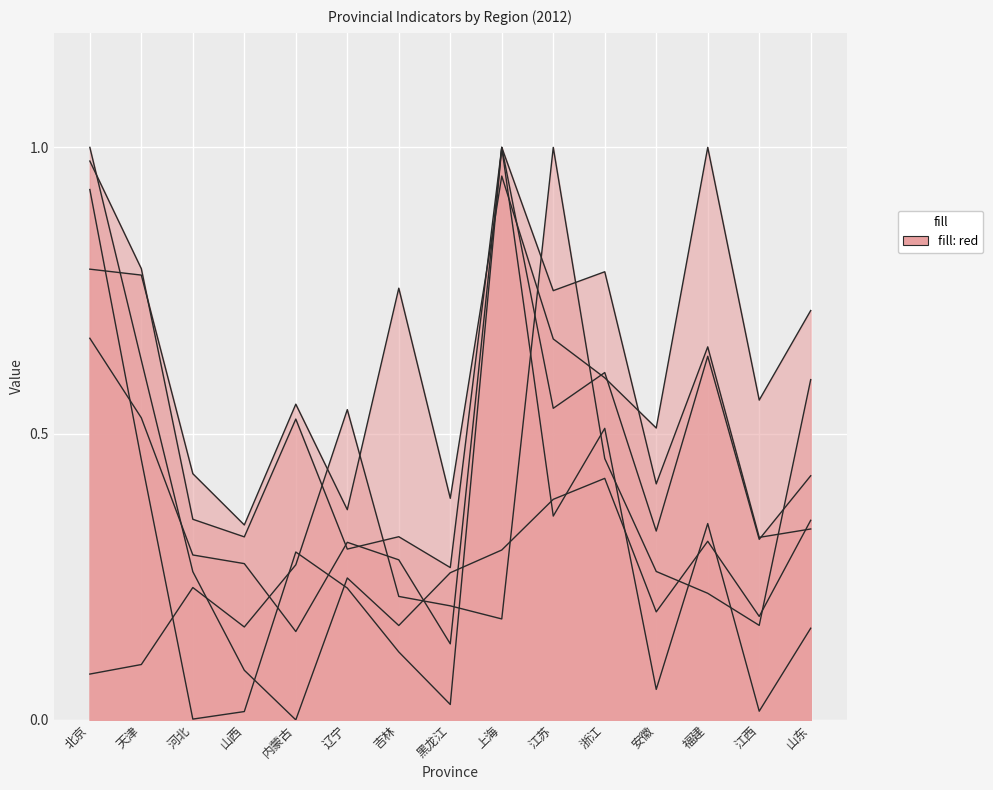

After their last crossing, which series has the higher values: C5 or C7?

C5